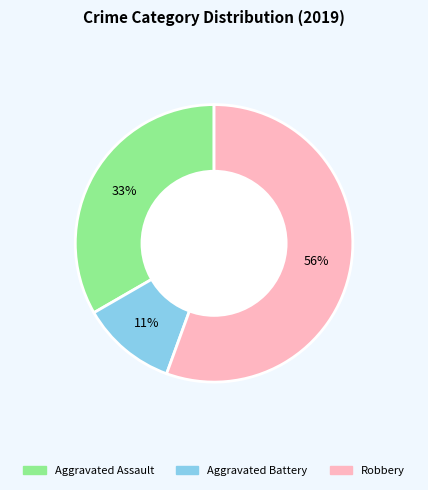

True or false: Aggravated Assault accounts for 33% of the total.

True